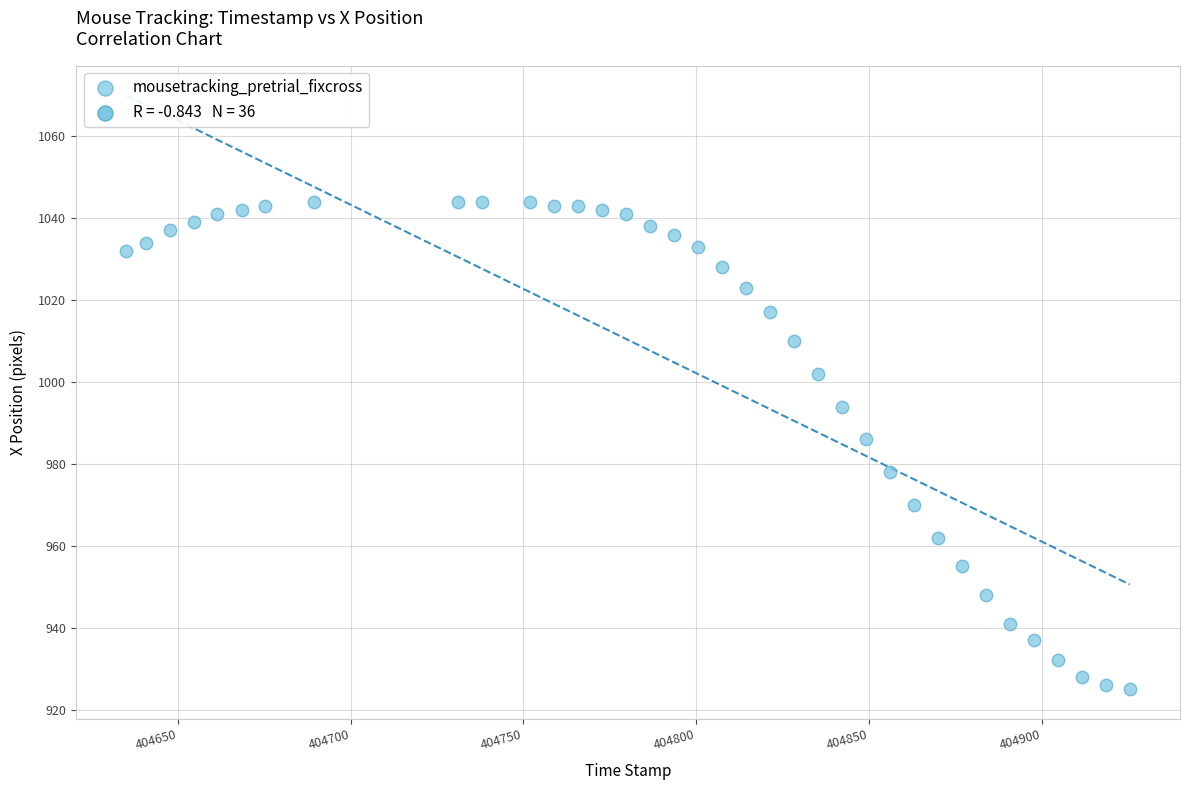

What is the range of Y values (max minus min)?

119